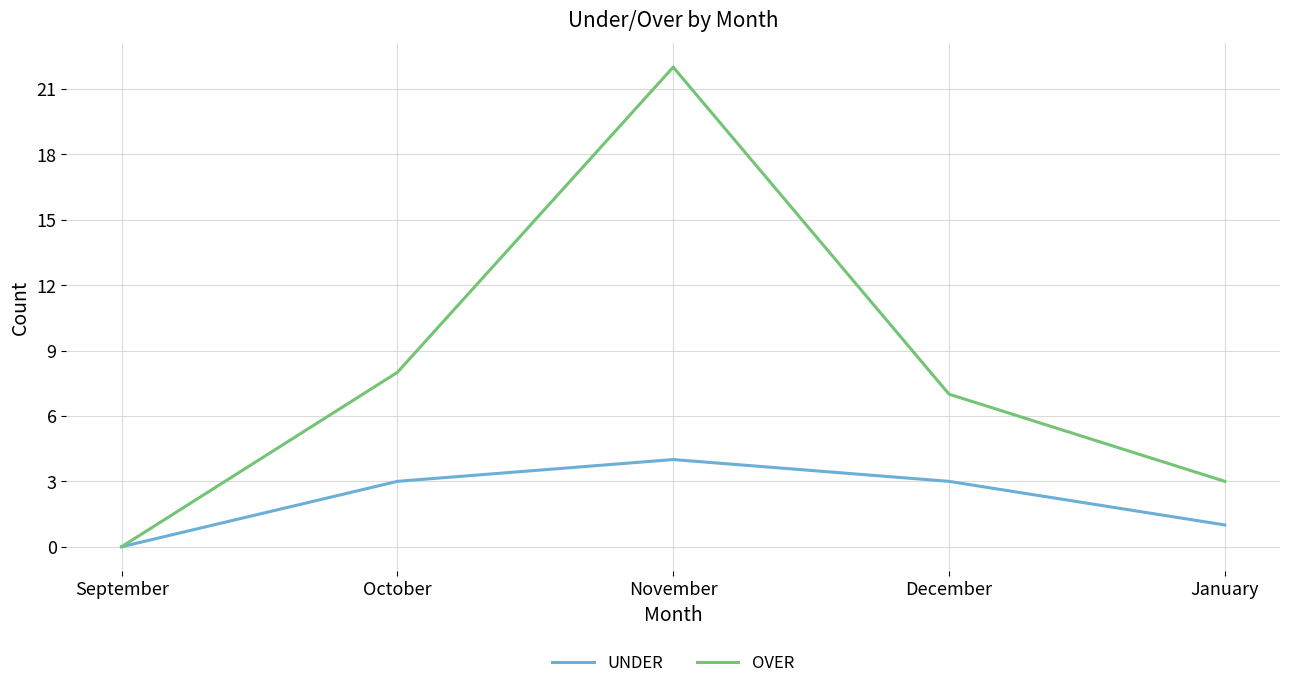

At which category is the sum across all series the highest?

November